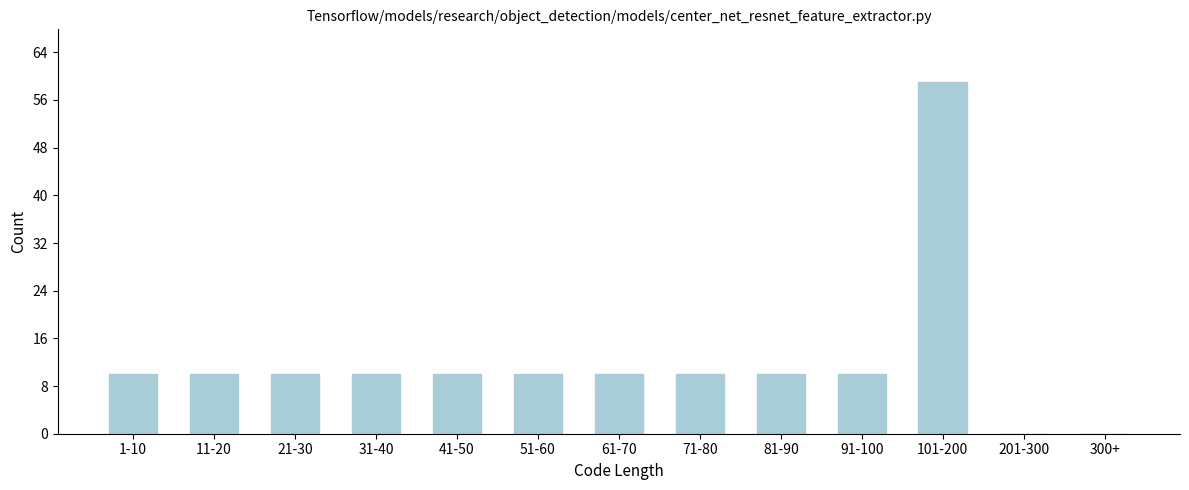

Reading left to right, list all the values displayed in this chart.

1-10=10	11-20=10	21-30=10	31-40=10	41-50=10	51-60=10	61-70=10	71-80=10	81-90=10	91-100=10	101-200=59	201-300=0	300+=0